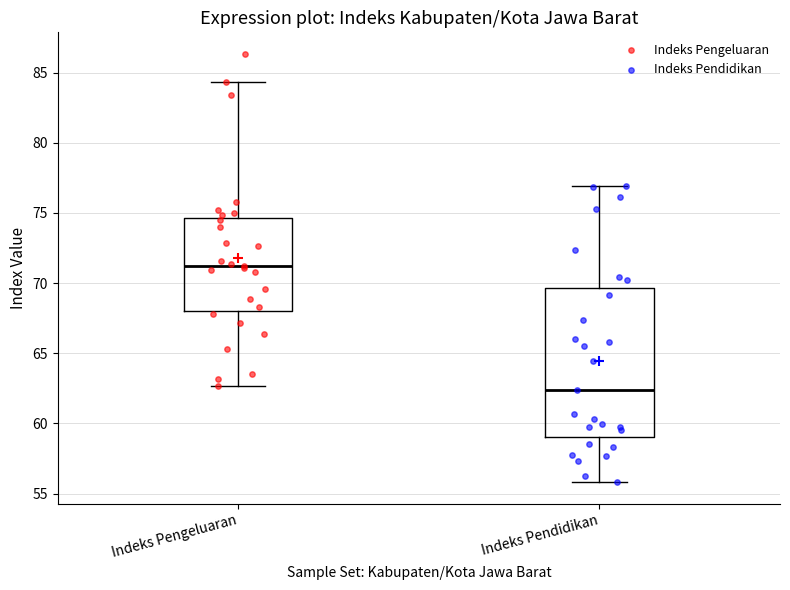

Reading left to right, read every box against the y-axis: the position of its median line, the range the box covers, and the ends of its whiskers. The values are not printed on the chart, so give them approximately, as read against the axis.

Indeks Pengeluaran: median 71.0, box 68.0 to 74.5, whiskers 62.5 to 84.5
Indeks Pendidikan: median 62.5, box 59.0 to 69.5, whiskers 56.0 to 77.0